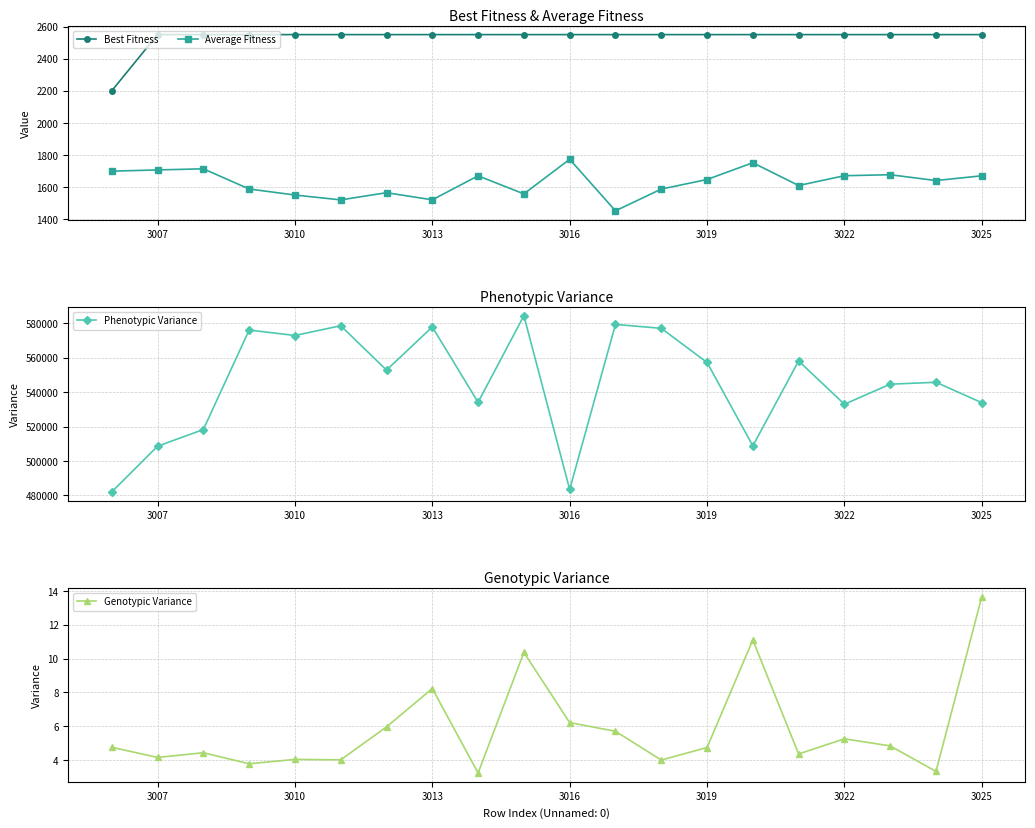

True or false: Average Fitness and Best Fitness cross at least once.

False